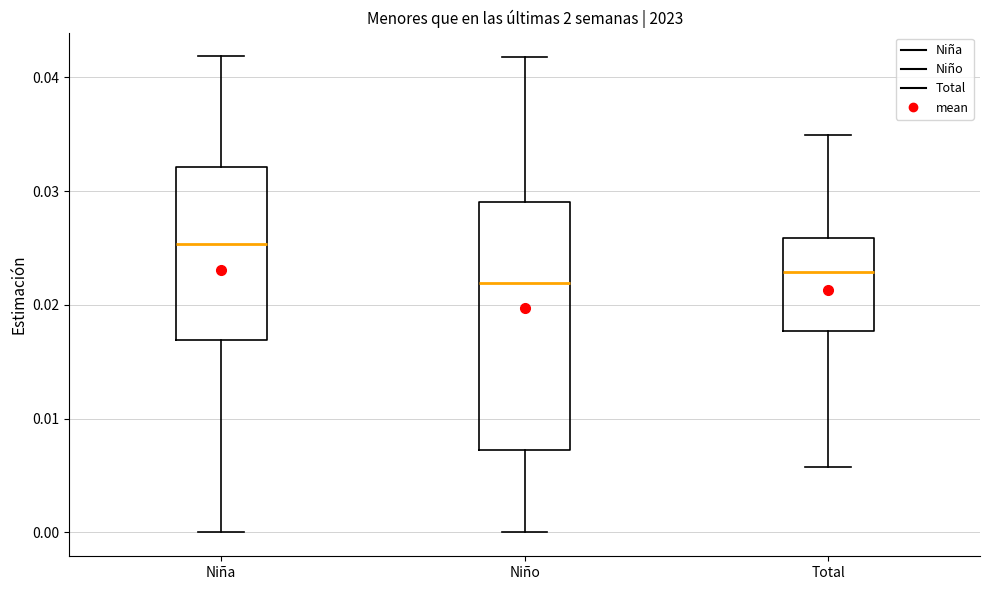

Comparing the boxes themselves (not the whiskers), which one is the tallest?

Niño